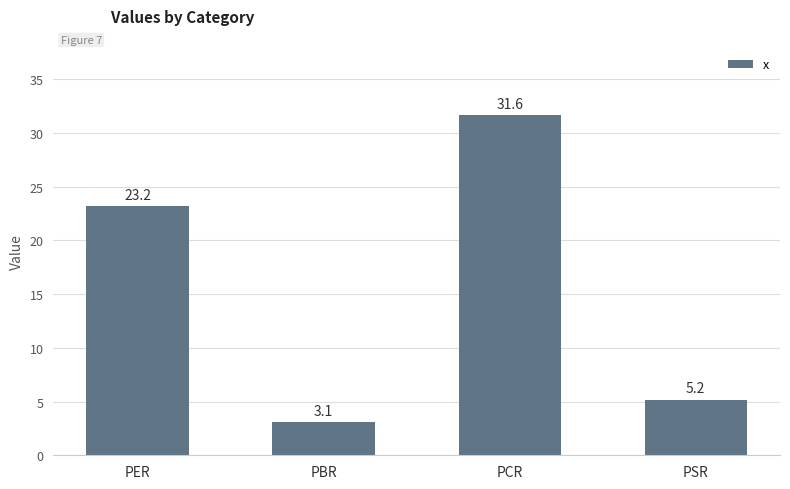

Rank the categories by value from lowest to highest.

PBR, PSR, PER, PCR